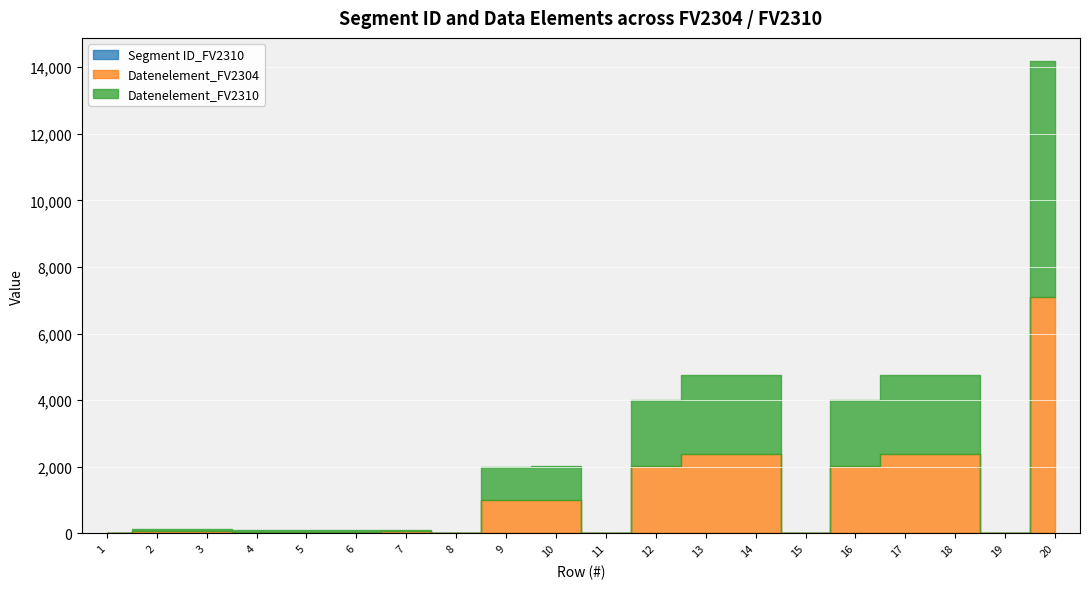

True or false: Datenelement_FV2304 has a value of 76 at 4.

False